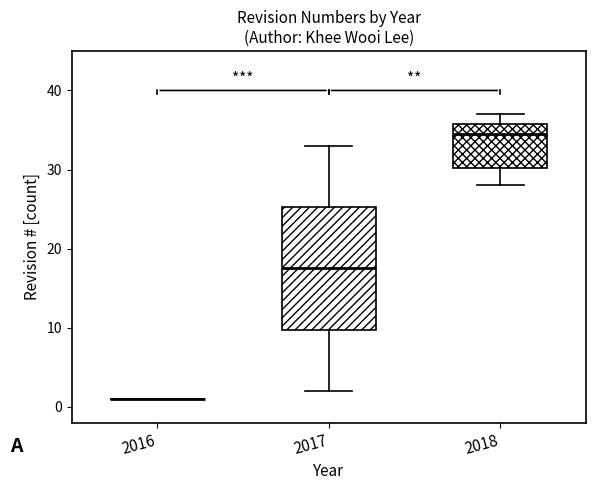

Which box is the tallest, from its lower edge to its upper edge?

2017